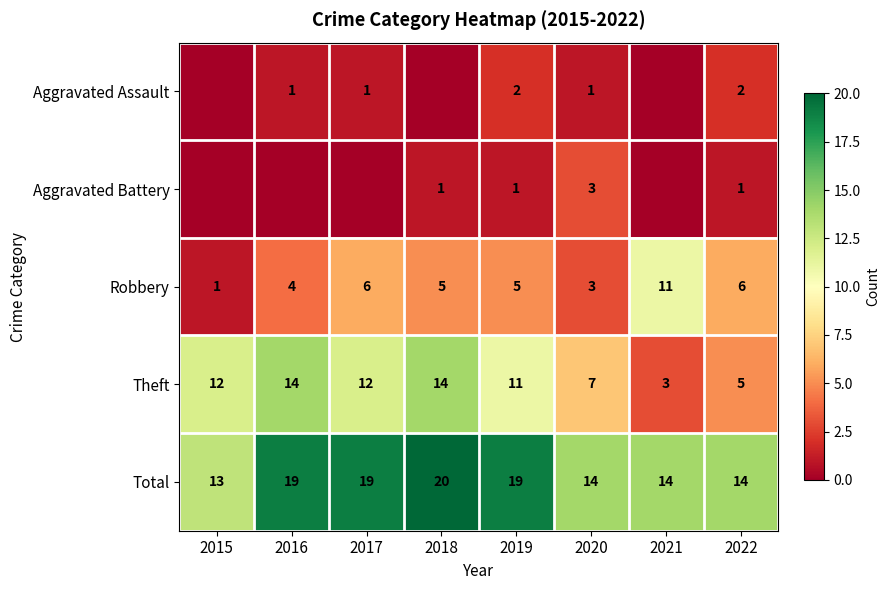

What is the difference between the second highest and second lowest values in the Theft series?

9